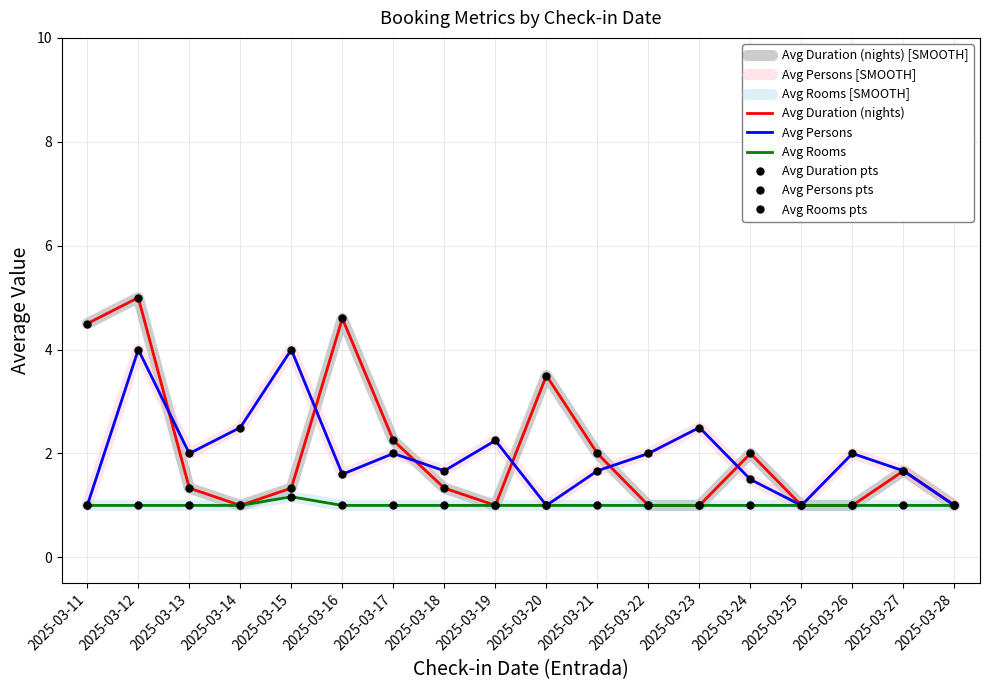

True or false: Avg Duration (nights) has more than 1 points higher than both neighbors.

True